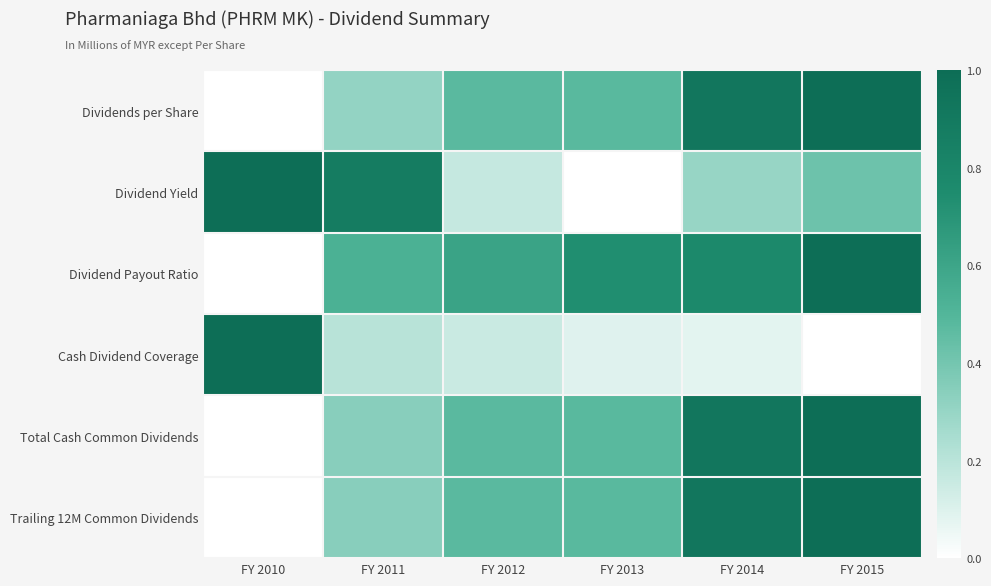

Rank the series at FY 2012 from highest to lowest value.

Dividend Payout Ratio, Total Cash Common Dividends, Trailing 12M Common Dividends, Dividends per Share, Dividend Yield, Cash Dividend Coverage